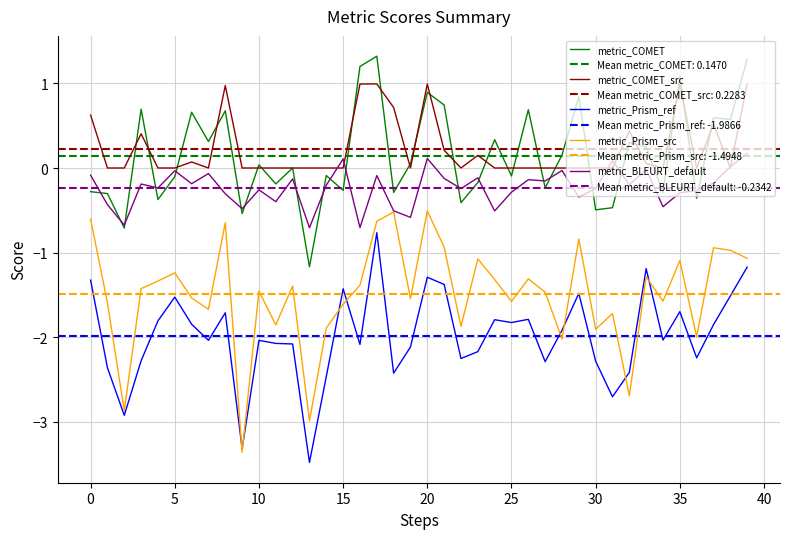

True or false: metric_Prism_src and metric_COMET cross at least once.

False